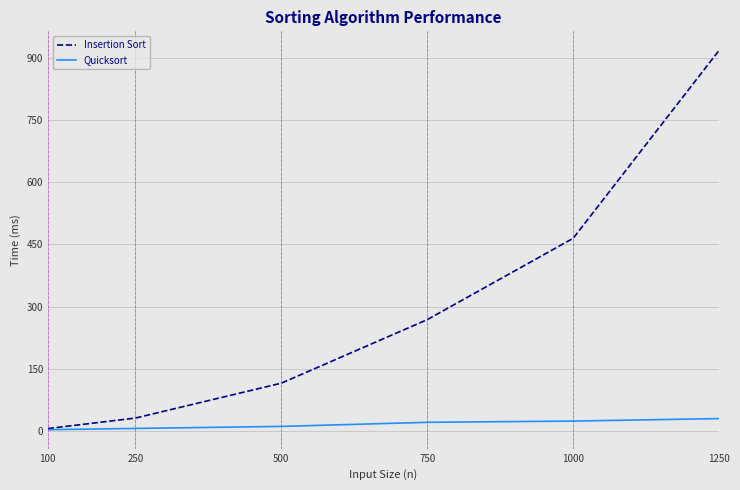

What are all the series names shown in the legend?

Insertion Sort, Quicksort